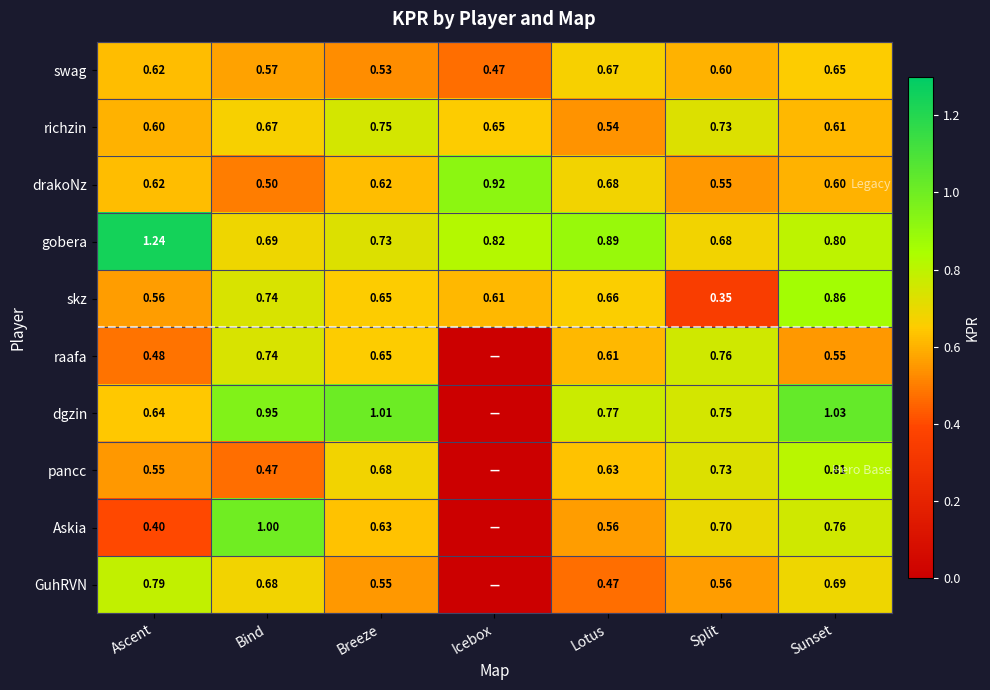

What is the greatest value displayed?

1.2